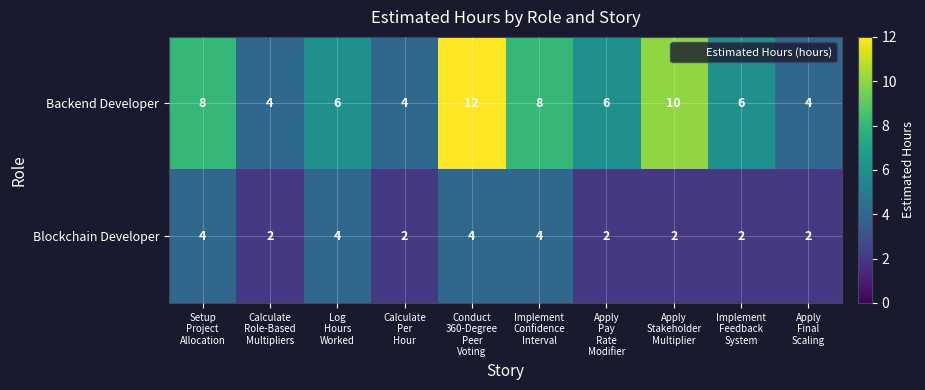

How many series are shown in this chart?

2